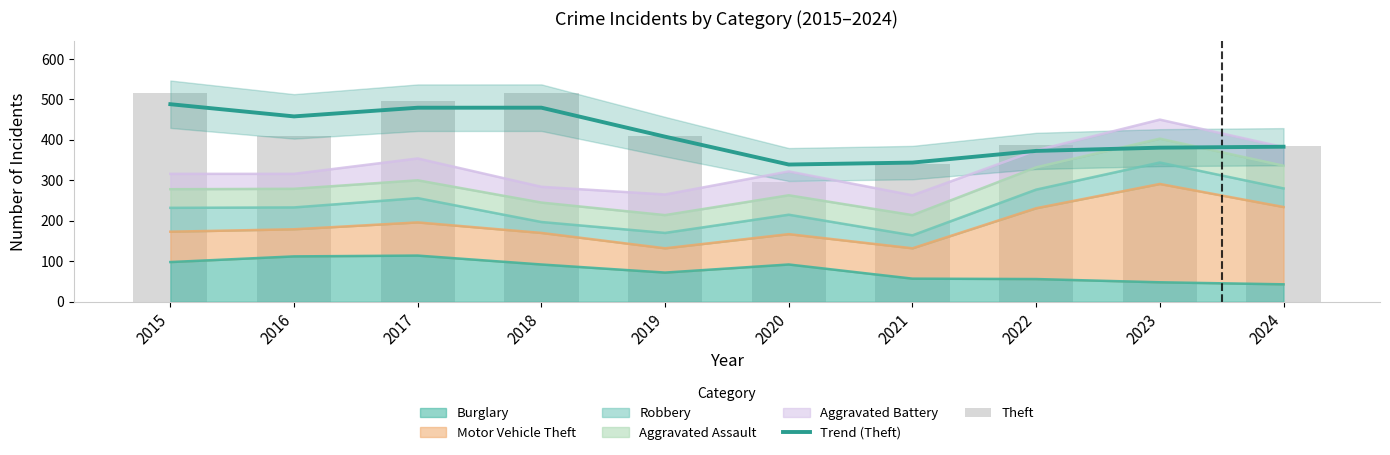

How many groups of bars are there?

10